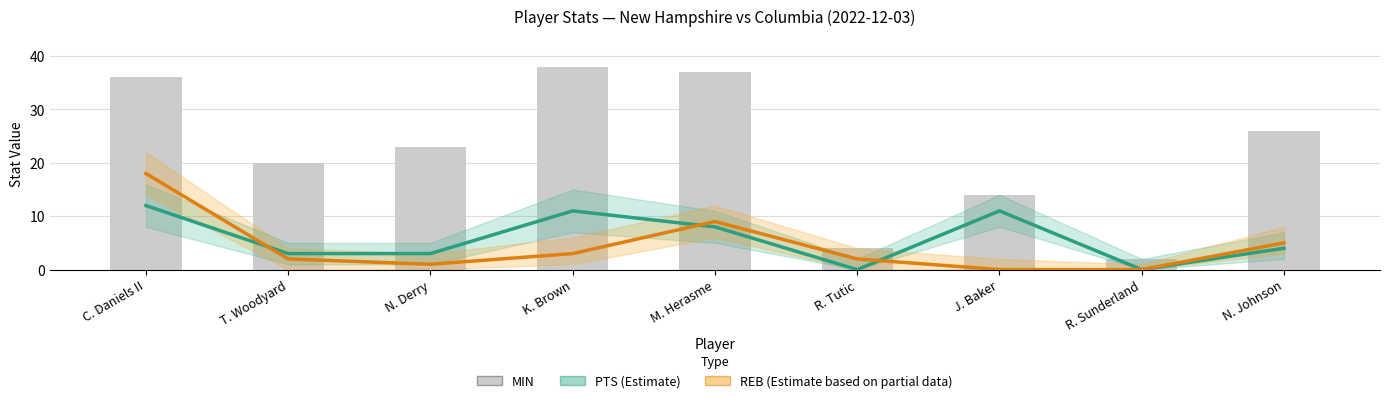

Where does the PTS (Estimate) series first go above 4?

C. Daniels II